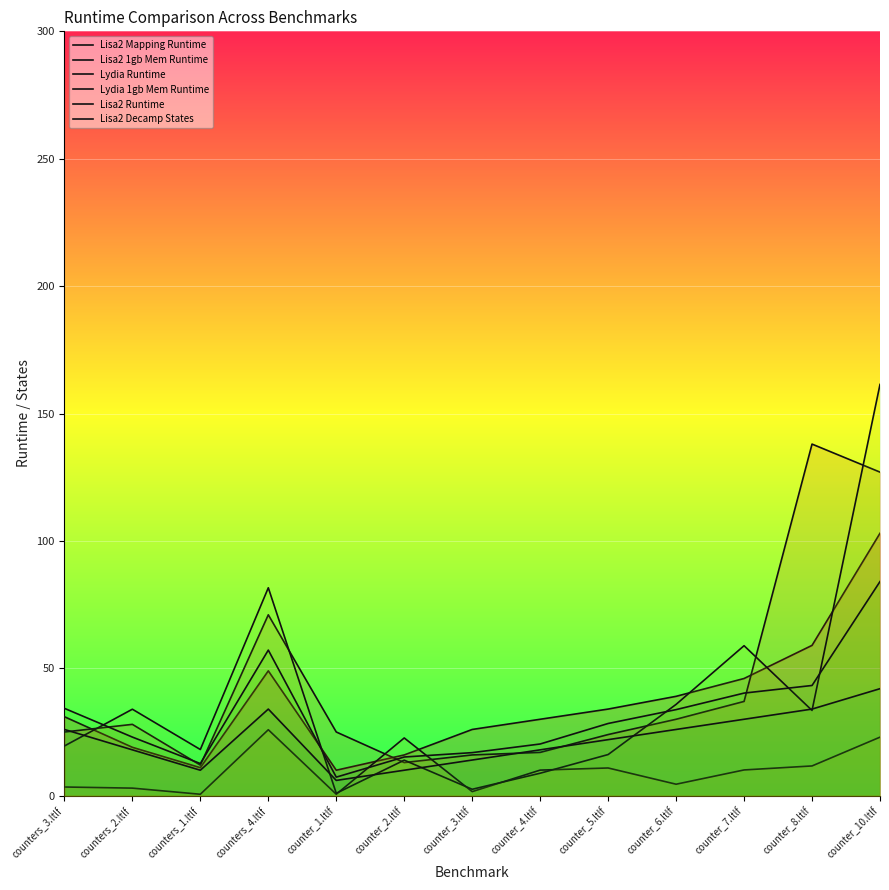

How many lines are shown in the chart?

6